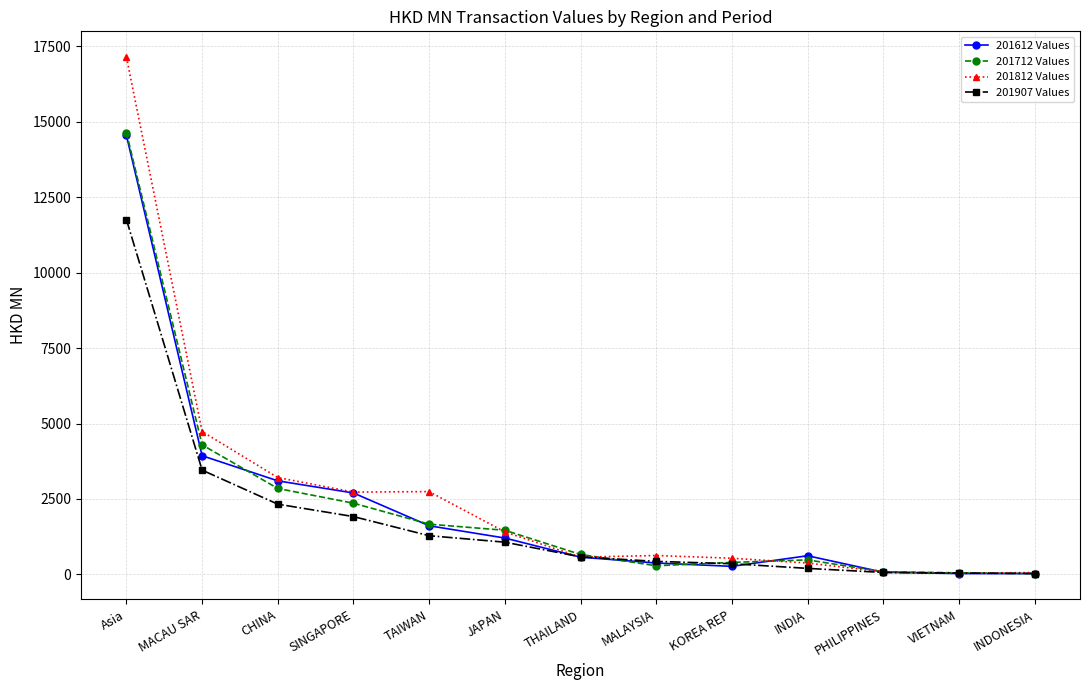

The 201812 Values series shows 3810.8 at TAIWAN. True or false?

False